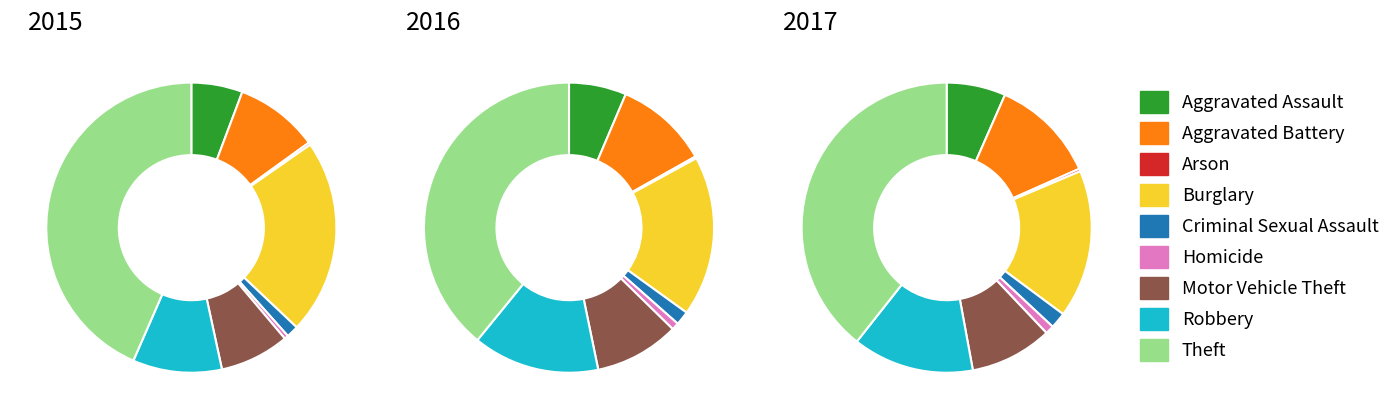

To the nearest percent, what is the average slice percentage?

11%